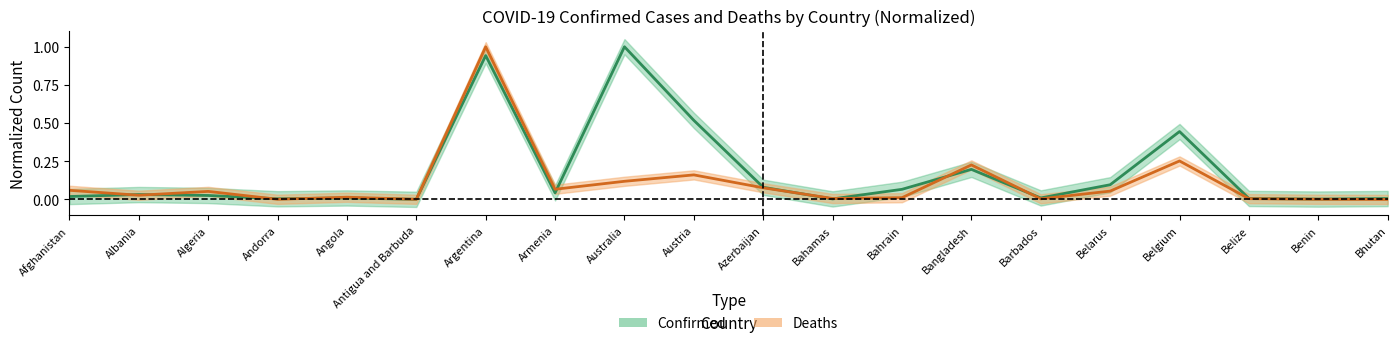

At how many categories does at least one series exceed 0?

20